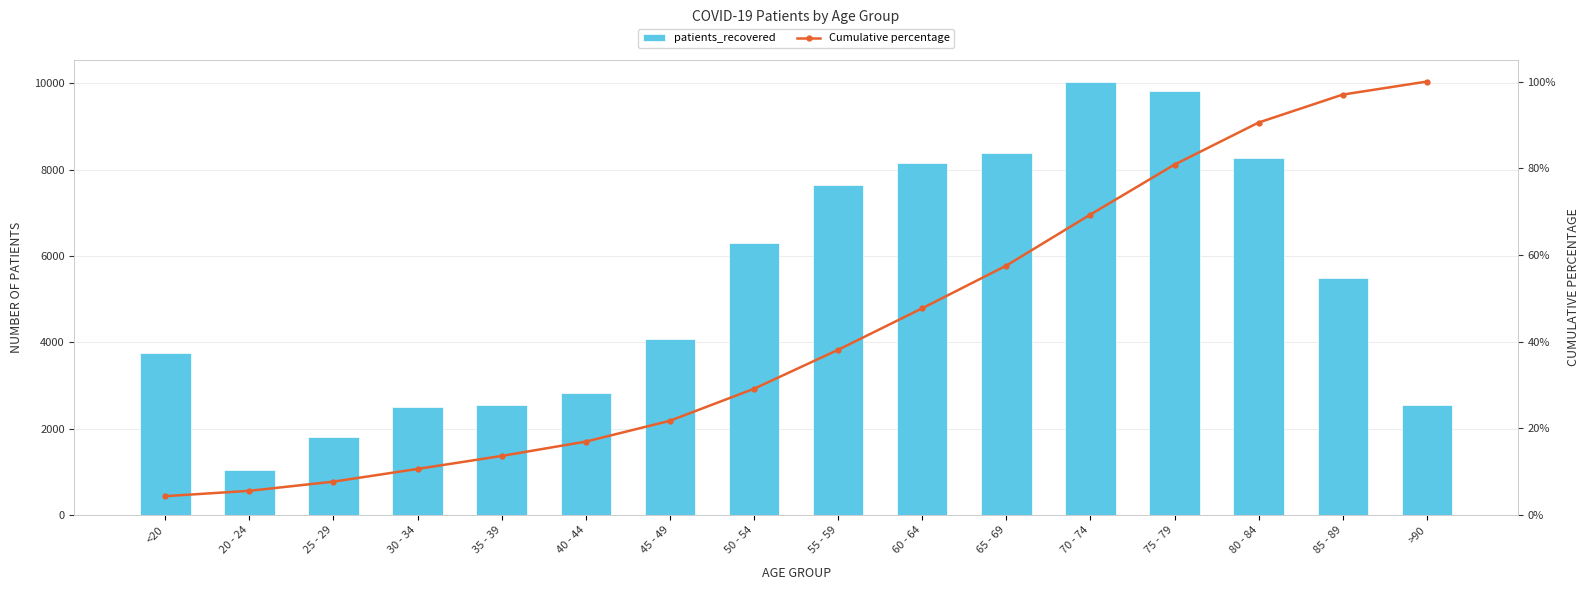

List the series in order of their overall mean, highest first.

patients_recovered, Cumulative percentage